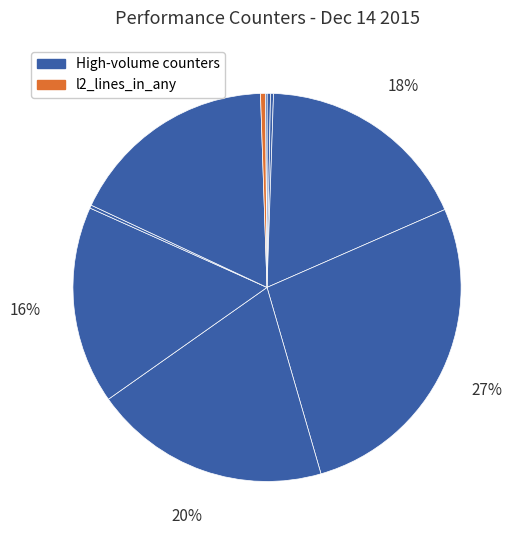

How many slices are in this pie chart?

10